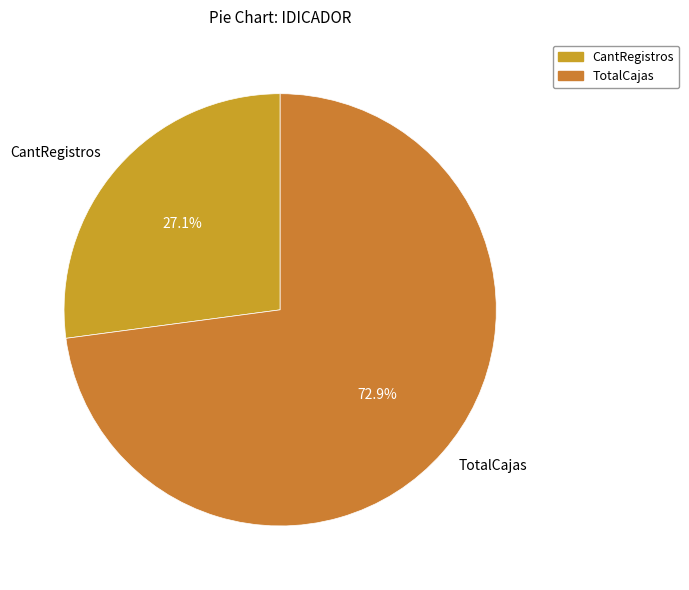

The TotalCajas slice represents 73% of the pie. True or false?

True